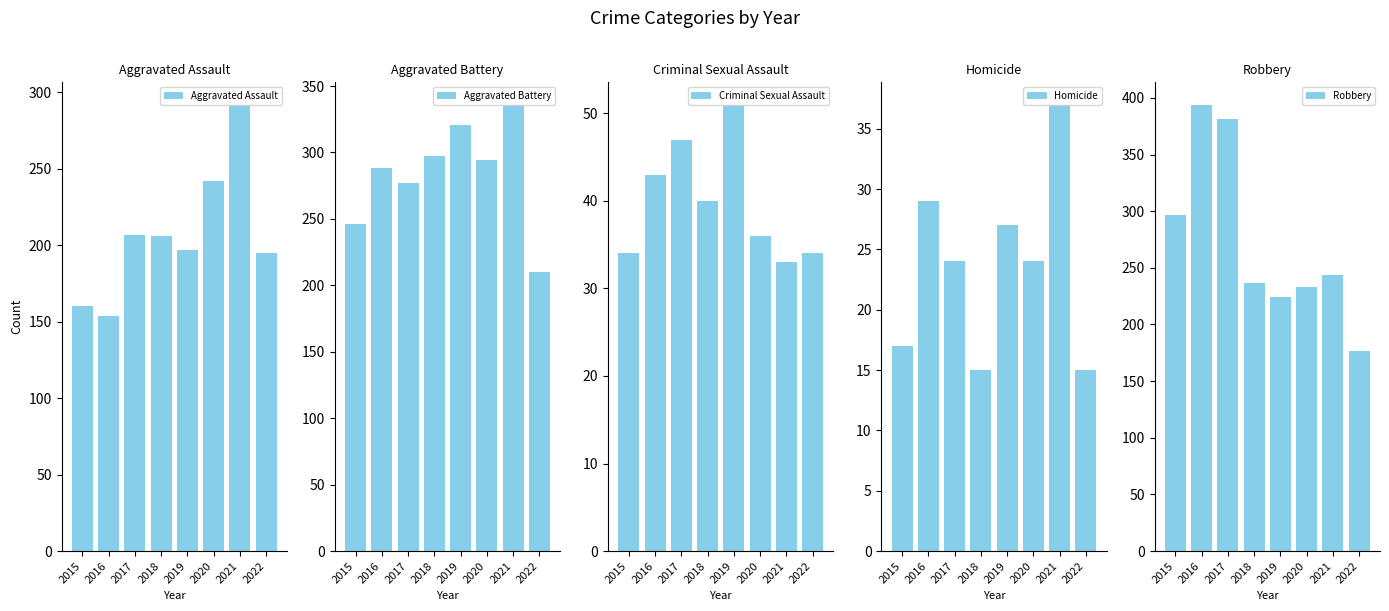

List the series in order of their peak value, highest first.

Robbery, Aggravated Battery, Aggravated Assault, Criminal Sexual Assault, Homicide